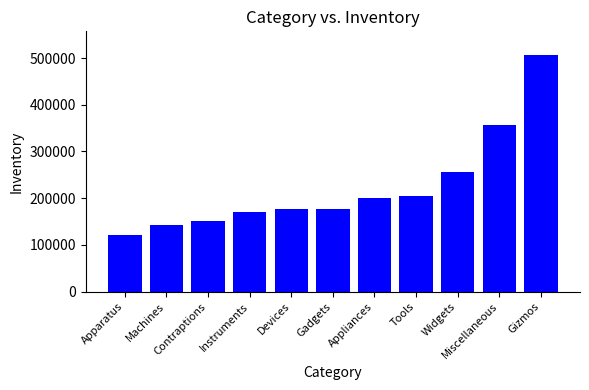

What is the approximate value at Devices?

176254.5